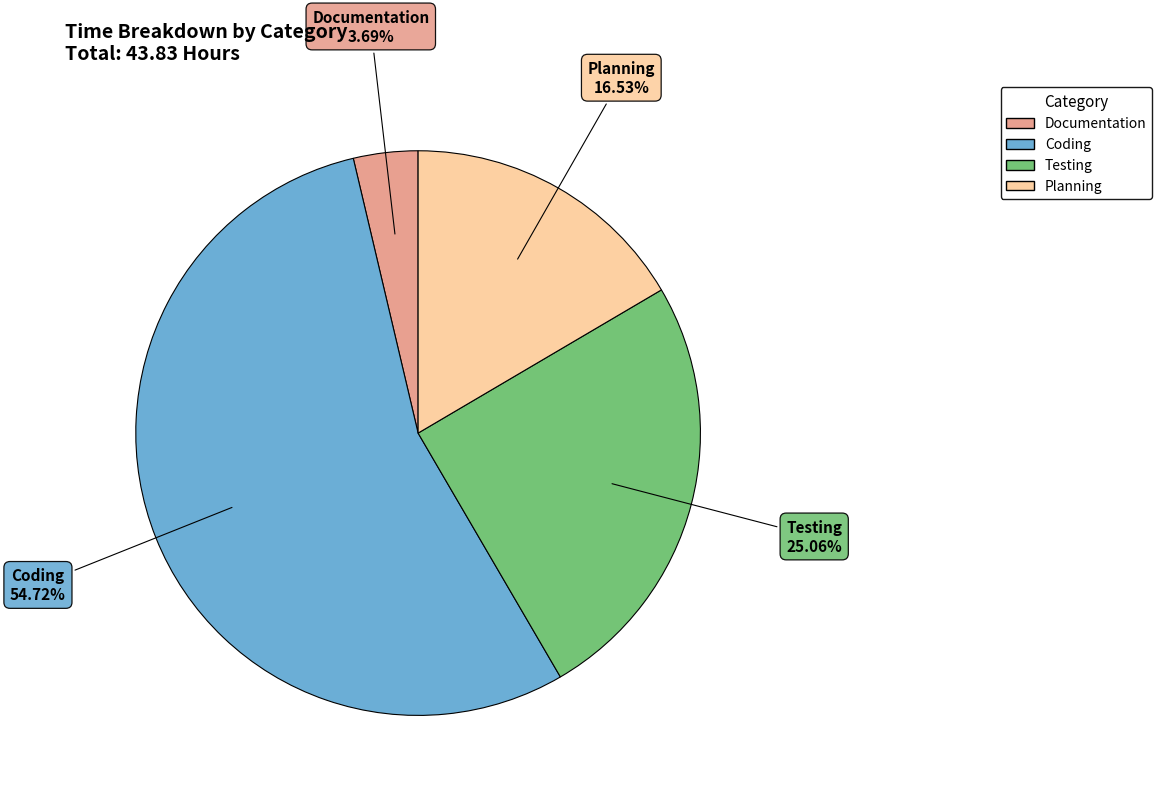

What is the majority slice?

Coding